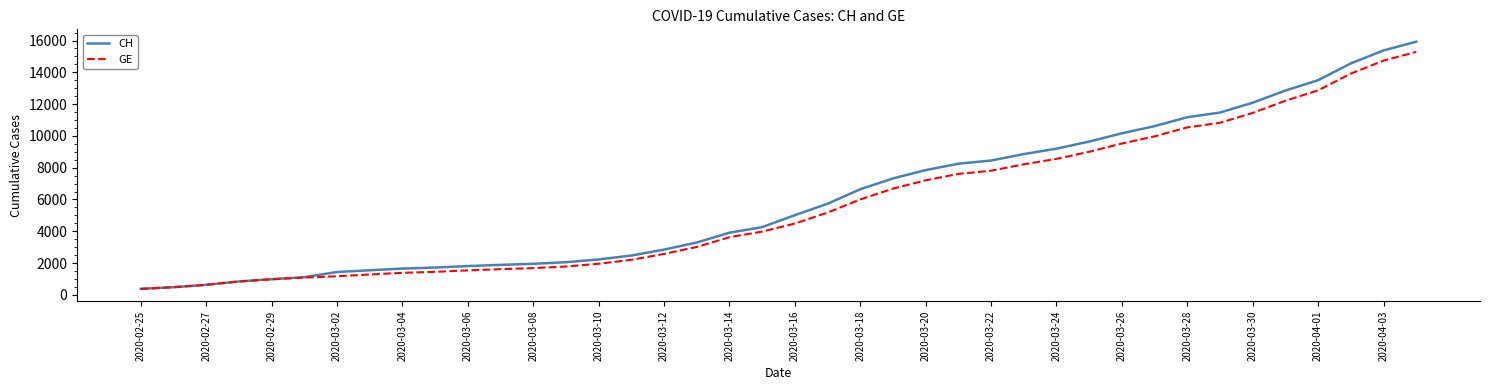

Rank the series by their average value, from lowest to highest.

GE, CH